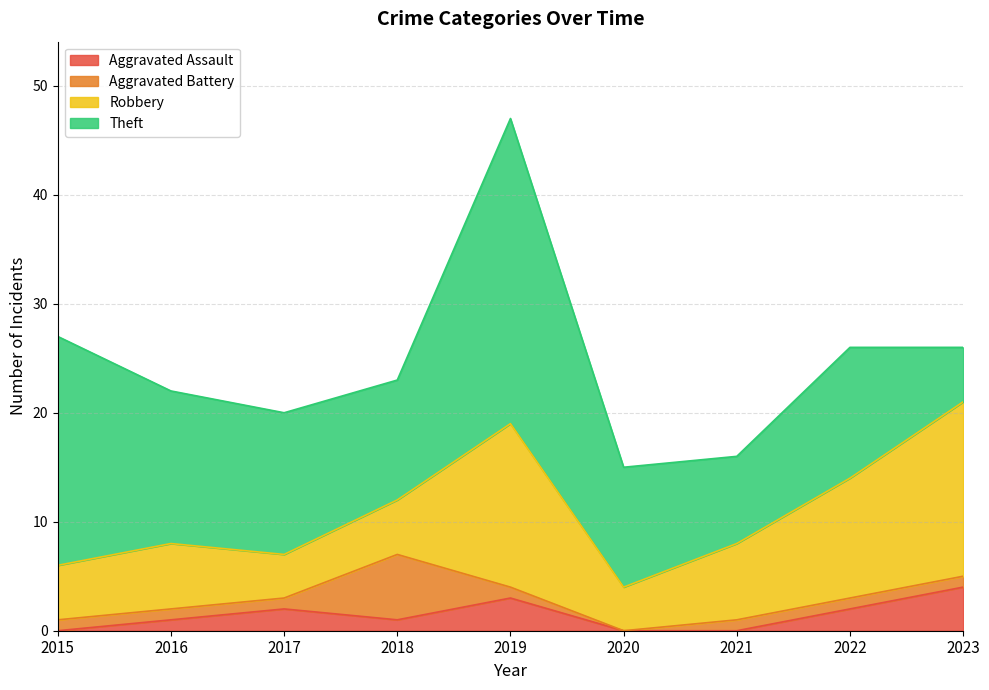

Does the chart display data point markers on the line(s)?

No